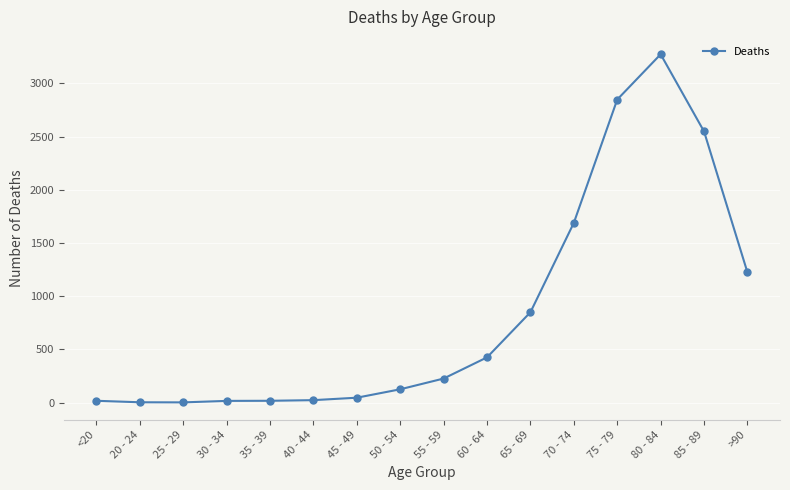

True or false: the data shows 426 at 60 - 64.

True